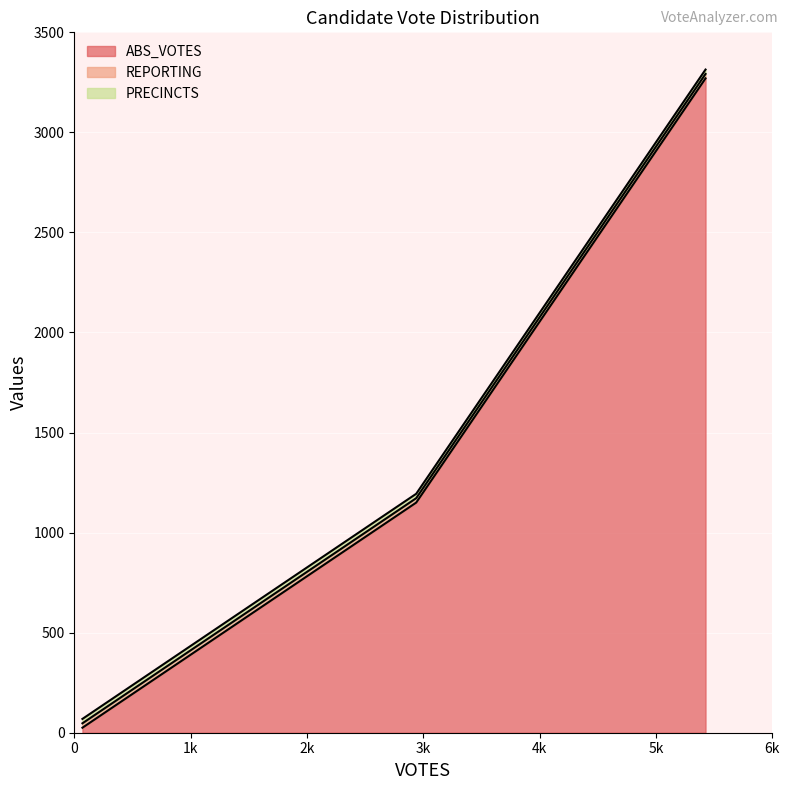

Reading left to right, extract all data points from this chart.

ABS_VOTES: bledsoeb=25	grahaml=1150	harrisonj=3270
REPORTING: bledsoeb=22	grahaml=22	harrisonj=22
PRECINCTS: bledsoeb=22	grahaml=22	harrisonj=22